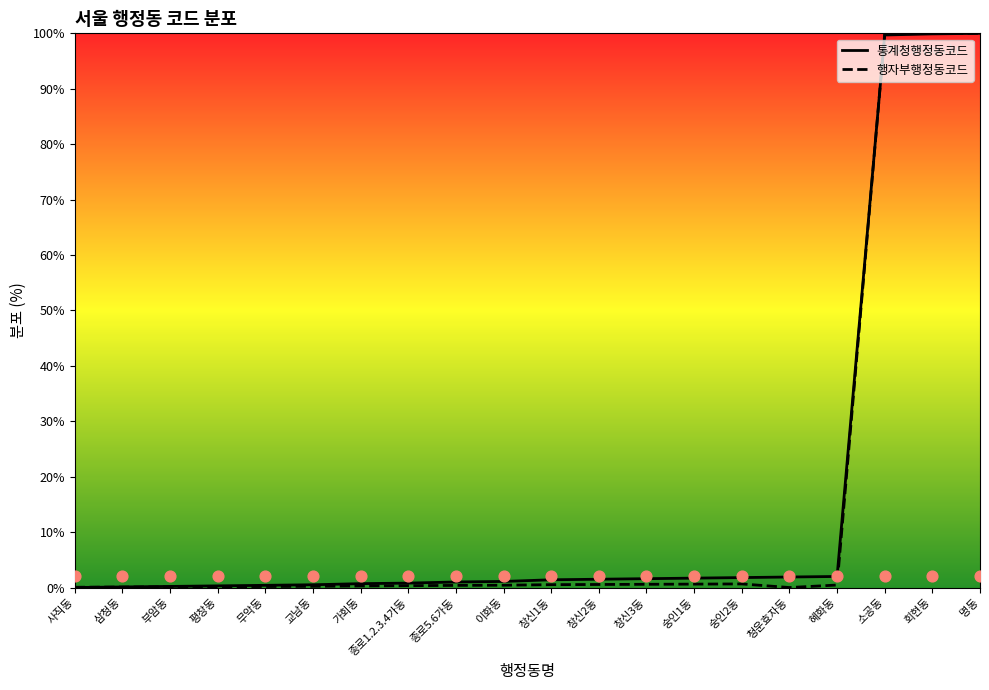

Which series has the largest total across all categories?

통계청행정동코드